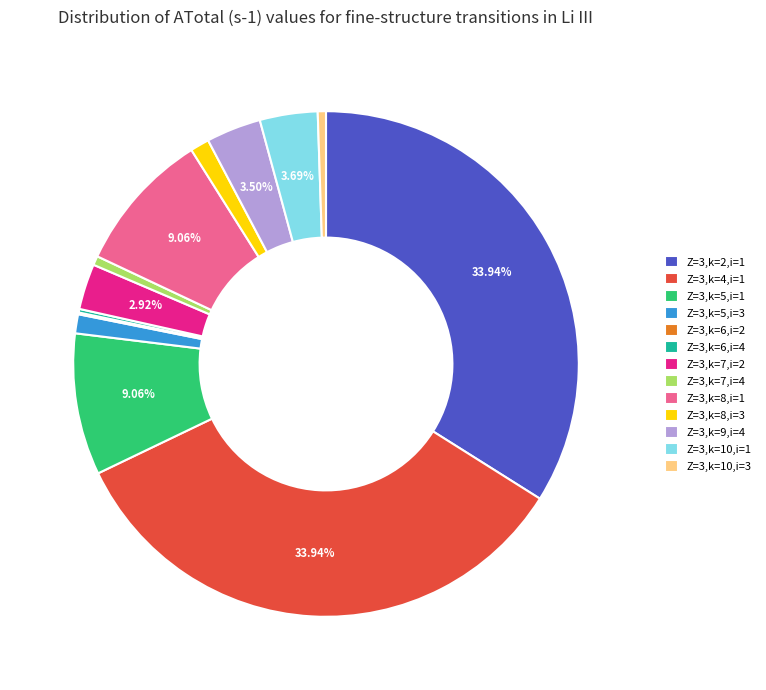

To the nearest percent, what is the difference between the largest and smallest slice percentages?

34%